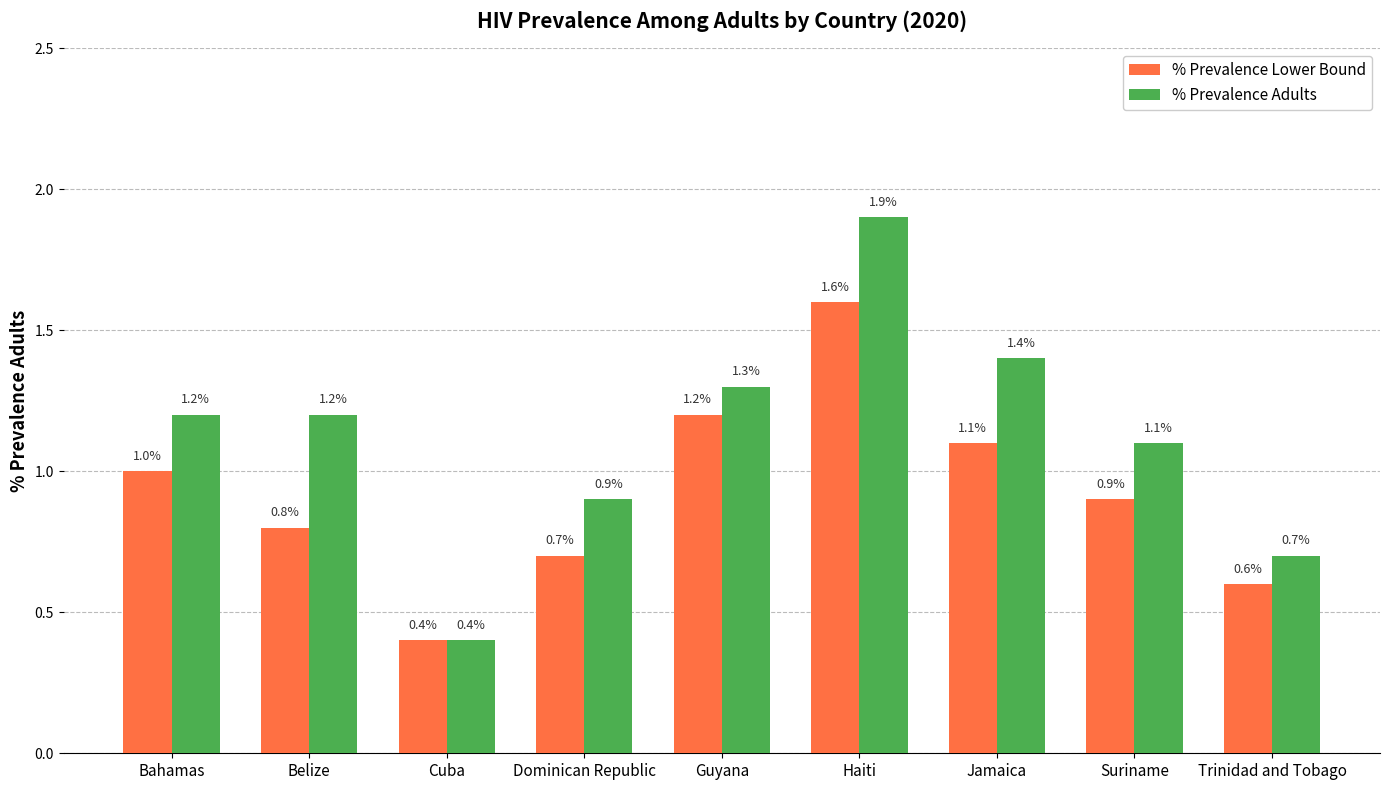

Read the % Prevalence Adults value at Guyana.

1.3